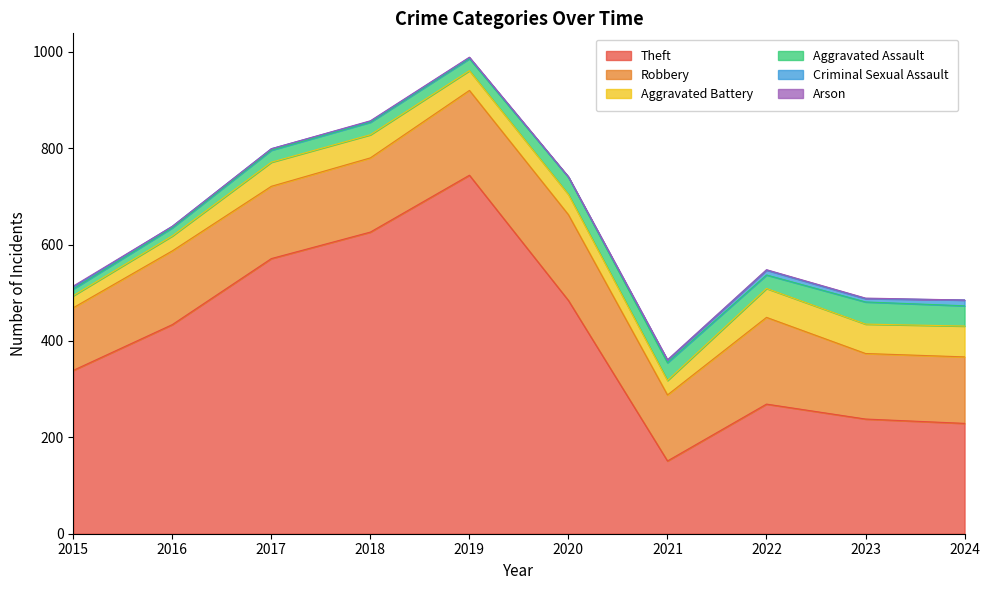

True or false: Aggravated Battery has a value of 47 at 2021.

False